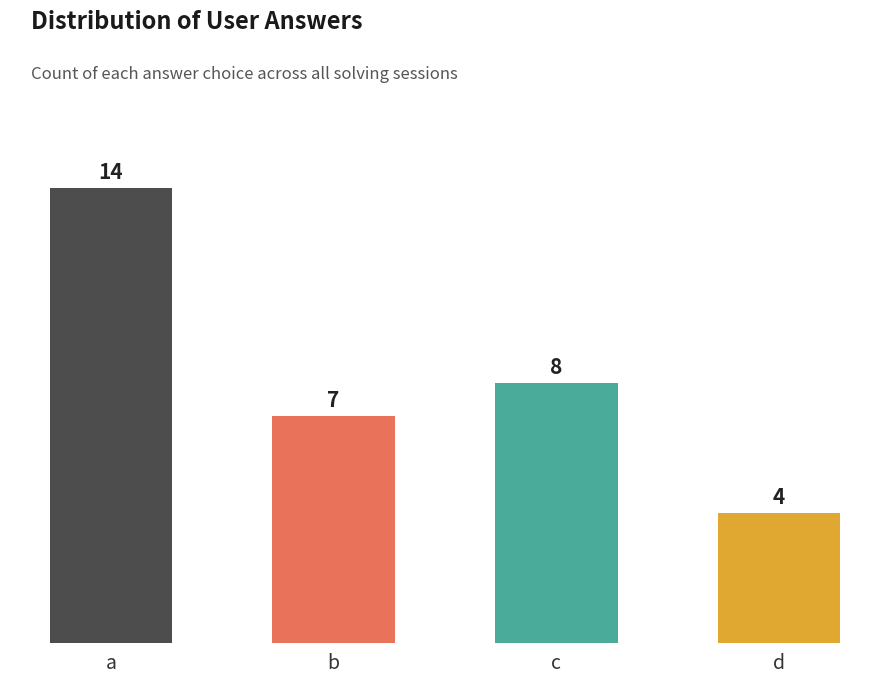

List the labels in order of value, largest first.

a, c, b, d